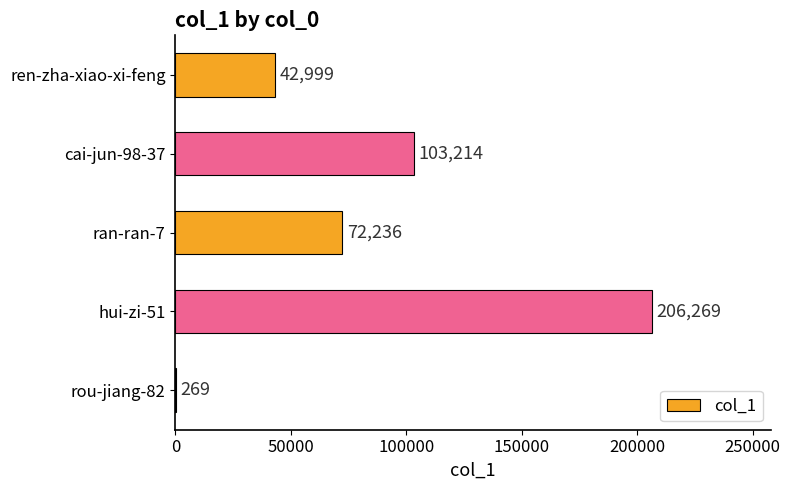

What is the sum of all values?

424987